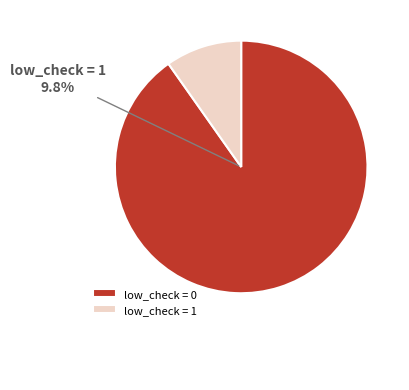

How many segments does this pie chart have?

2